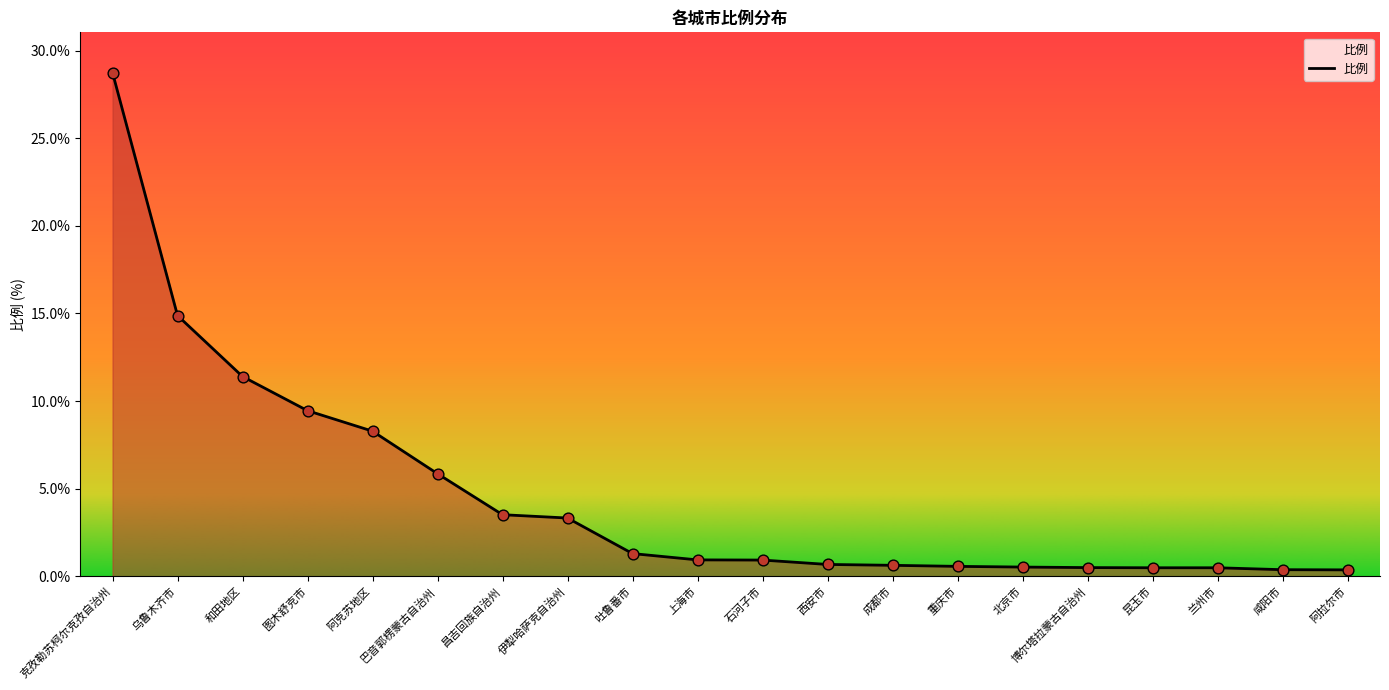

Which has a higher value, 重庆市 or 克孜勒苏柯尔克孜自治州?

克孜勒苏柯尔克孜自治州